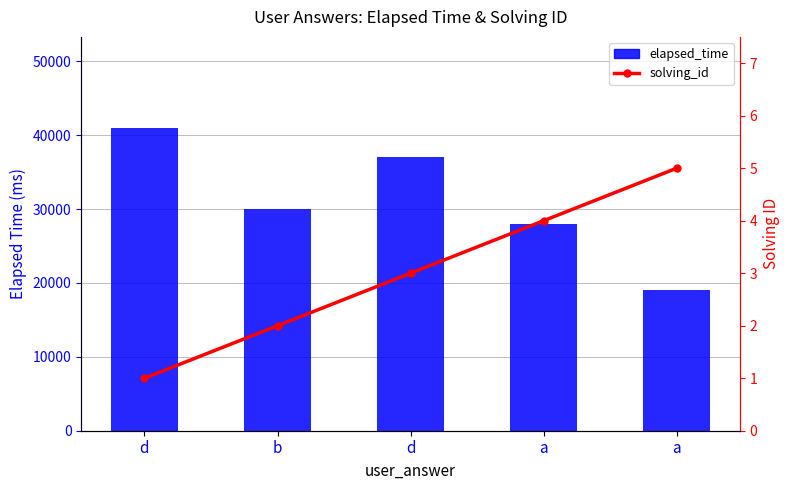

What value does the solving_id series have at a?

5